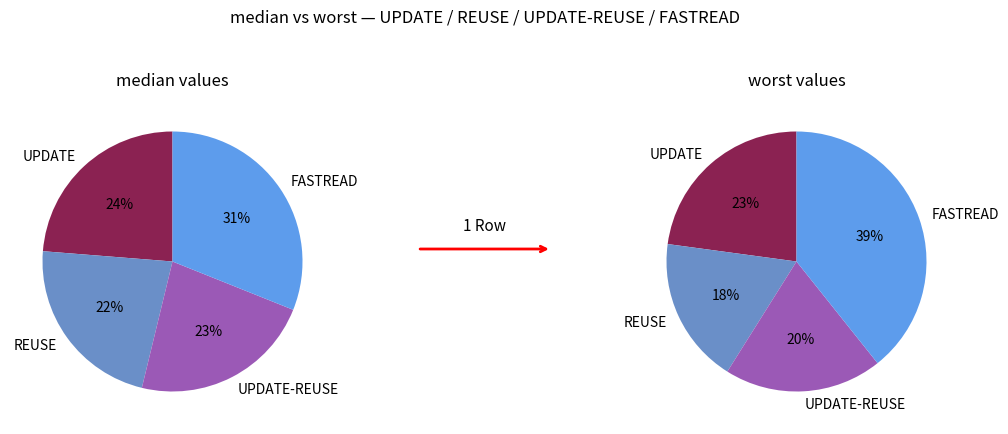

To the nearest percent, what is the difference between the largest and smallest slice percentages?

9%